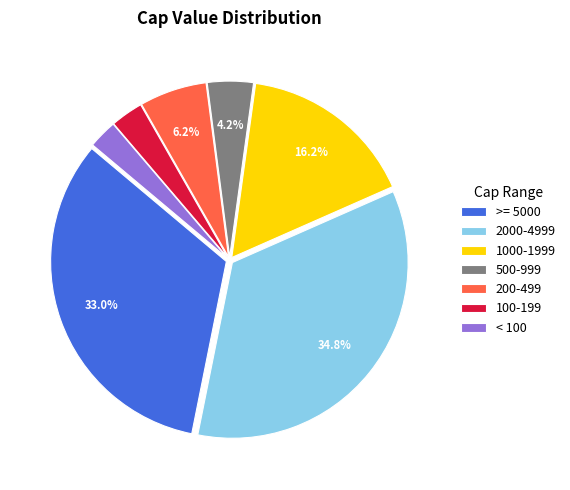

Is there a majority slice in this chart?

No